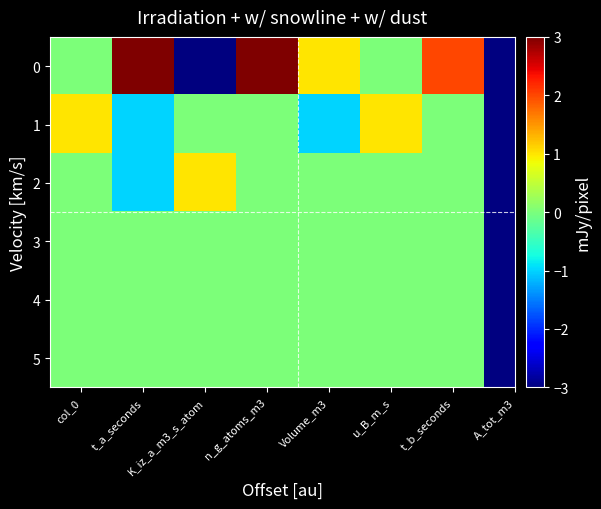

Reading left to right, transcribe all the data shown in this chart.

0: col_0=0	t_a_seconds=3	K_iz_a_m3_s_atom=-3	n_g_atoms_m3=3	Volume_m3=1	u_B_m_s=0	t_b_seconds=2
1: col_0=1	t_a_seconds=-1	K_iz_a_m3_s_atom=0	n_g_atoms_m3=0	Volume_m3=-1	u_B_m_s=1	t_b_seconds=0
2: col_0=0	t_a_seconds=-1	K_iz_a_m3_s_atom=1	n_g_atoms_m3=0	Volume_m3=0	u_B_m_s=0	t_b_seconds=0
3: col_0=0	t_a_seconds=0	K_iz_a_m3_s_atom=0	n_g_atoms_m3=0	Volume_m3=0	u_B_m_s=0	t_b_seconds=0
4: col_0=0	t_a_seconds=0	K_iz_a_m3_s_atom=0	n_g_atoms_m3=0	Volume_m3=0	u_B_m_s=0	t_b_seconds=0
5: col_0=0	t_a_seconds=0	K_iz_a_m3_s_atom=0	n_g_atoms_m3=0	Volume_m3=0	u_B_m_s=0	t_b_seconds=0